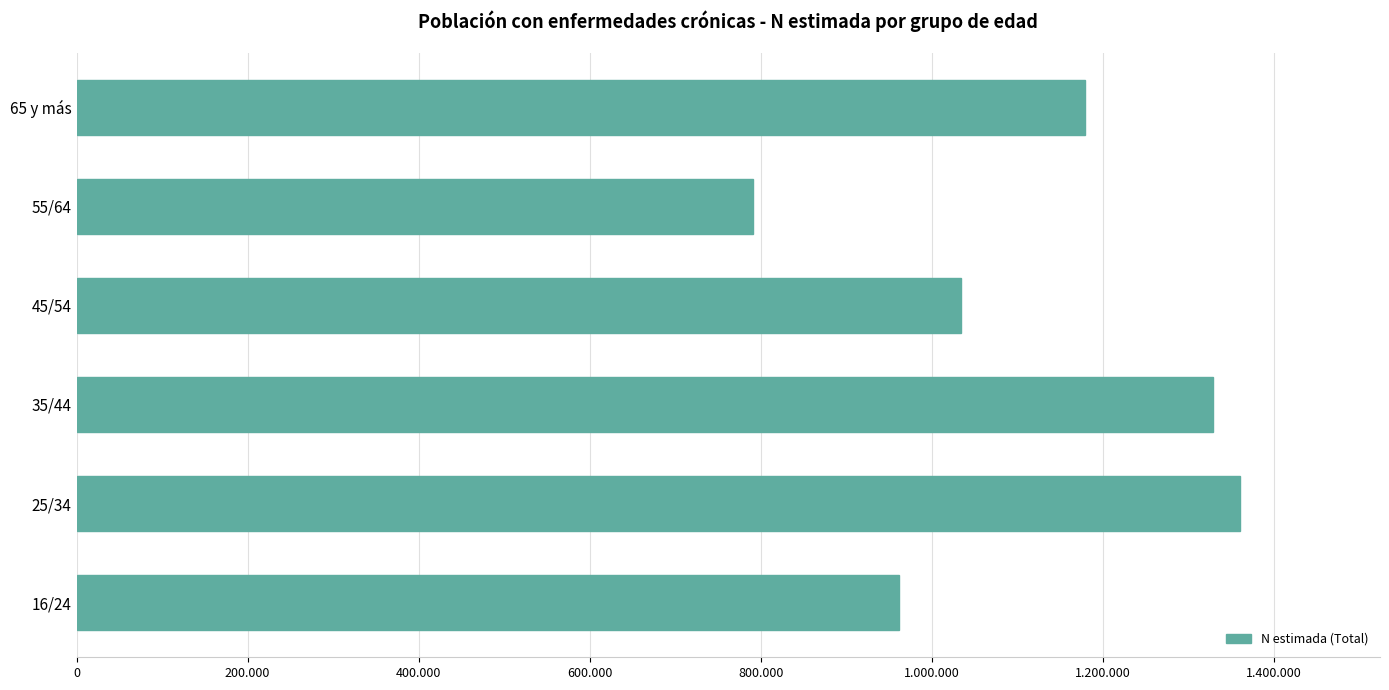

At which label is the value closest to 1075839?

45/54